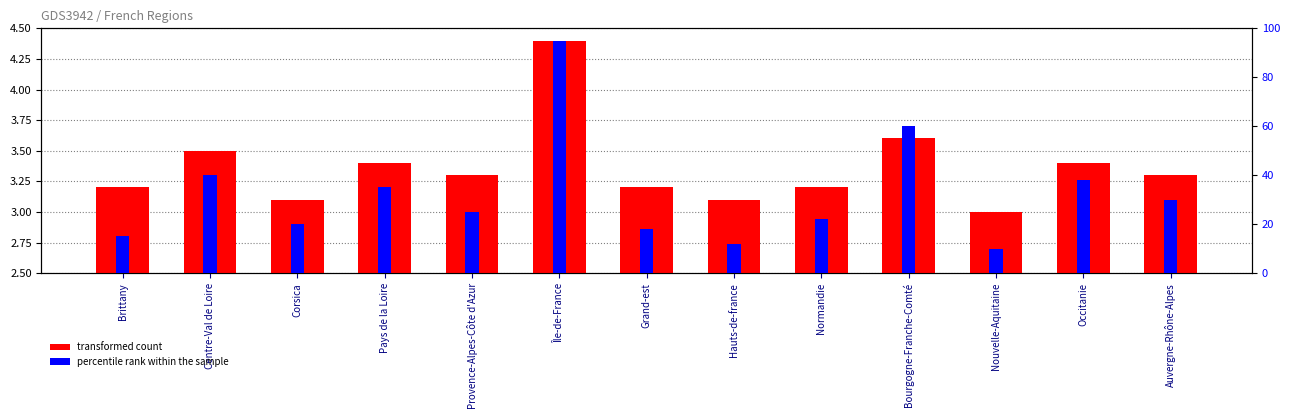

What value does the transformed count series have at Auvergne-Rhône-Alpes?

3.3